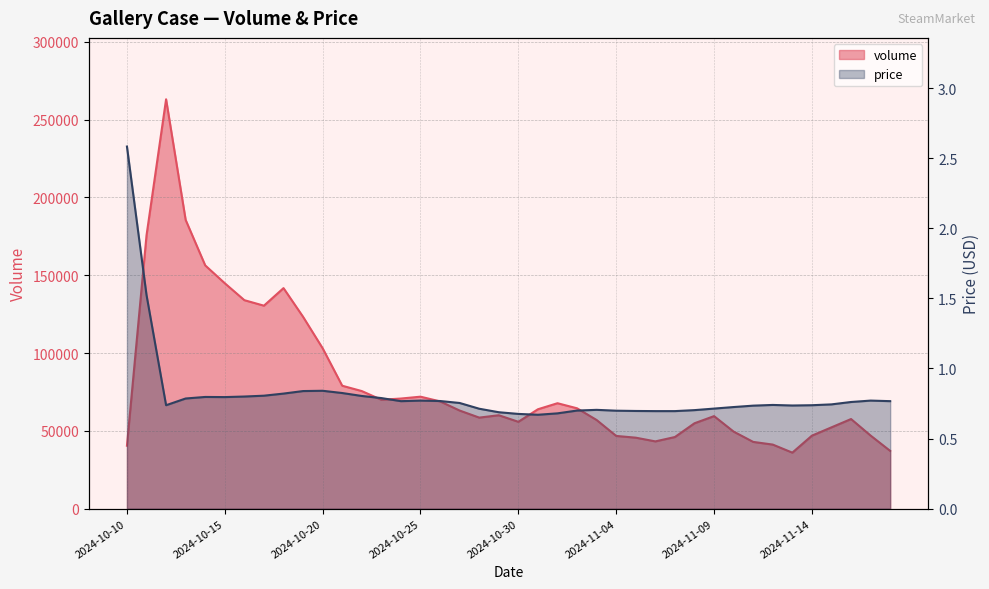

Where is the first local maximum for price?

2024-10-14